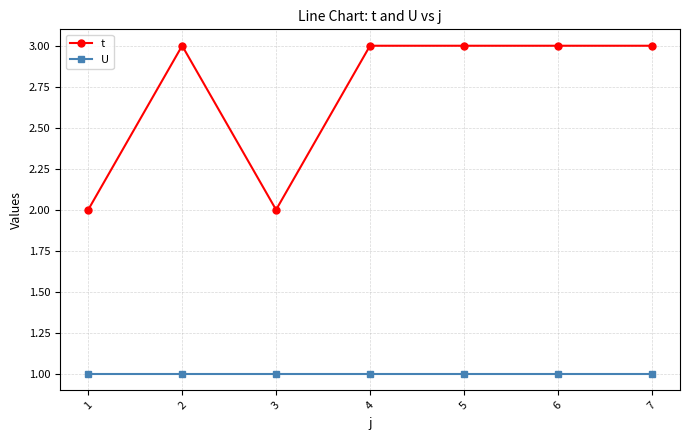

Does the chart display data point markers on the line(s)?

Yes